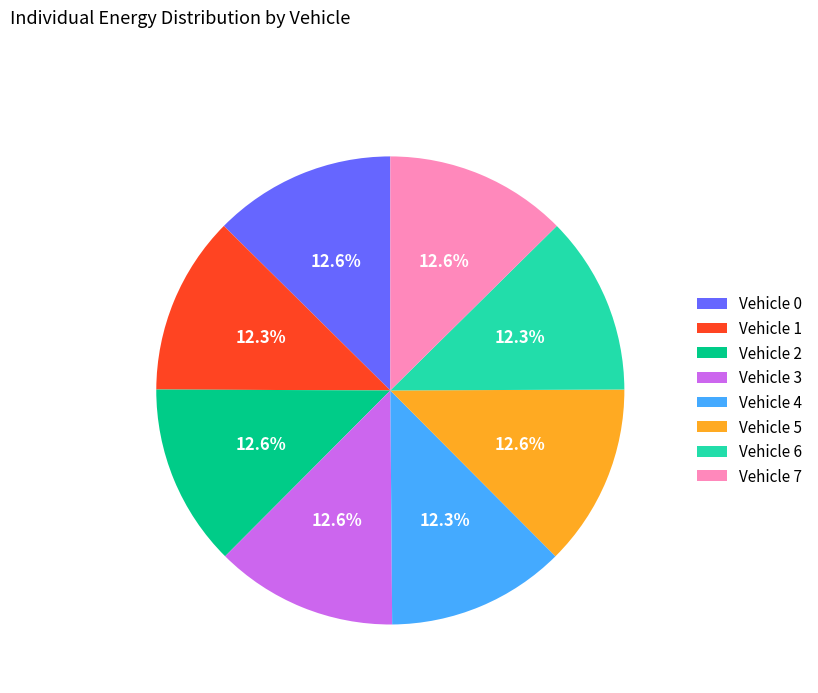

What percentage is NOT represented by Vehicle 7?

87.4%